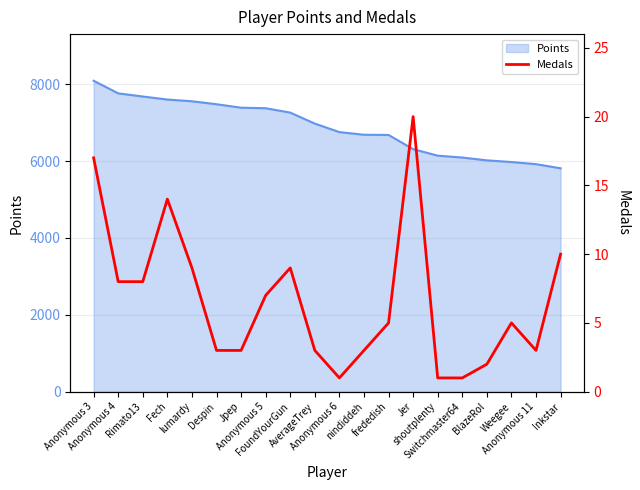

Is it true that the value at Rimato13 is 8?

True